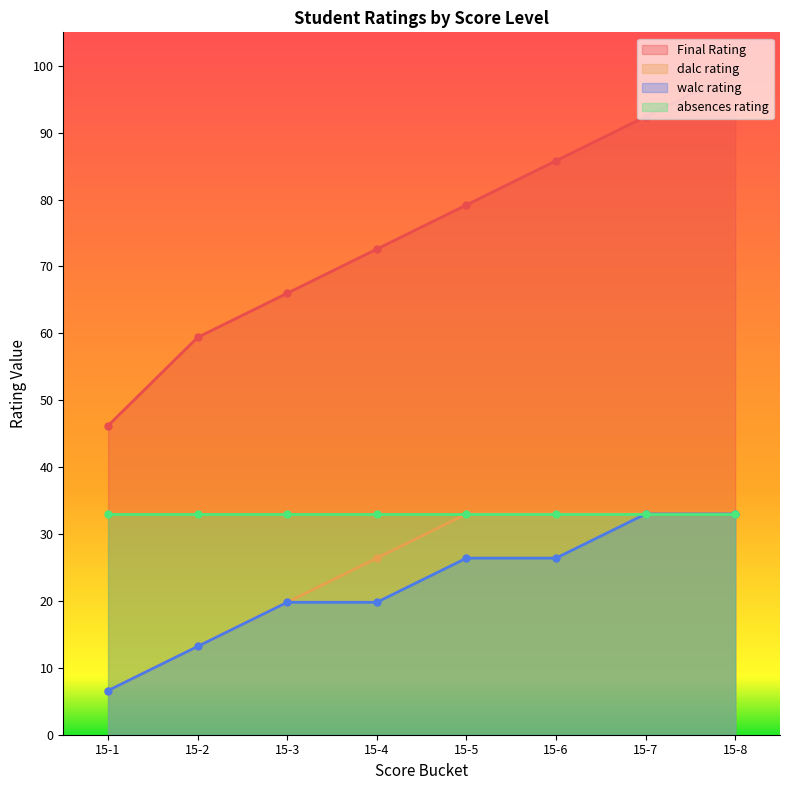

How many data points in Final Rating are less than 79?

4